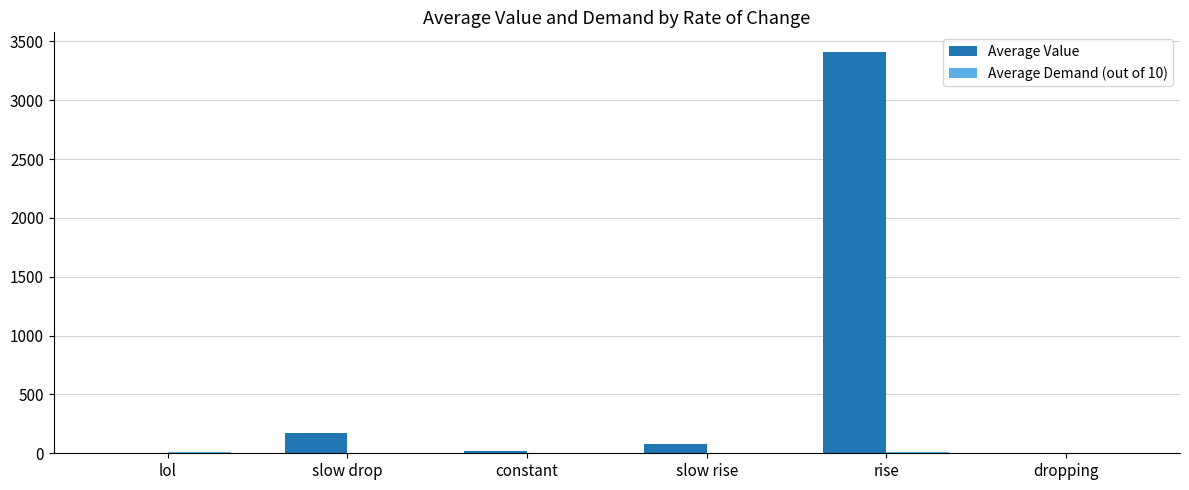

Is it true that Average Value equals 58.9 at slow drop?

False